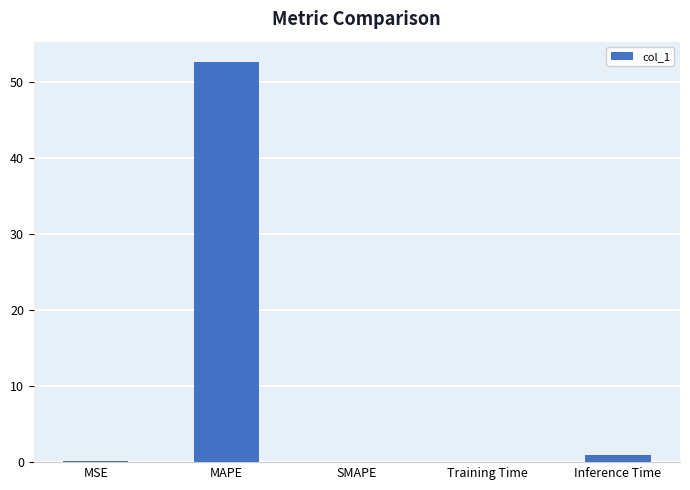

Is it true that the value at MAPE is 88.1?

False